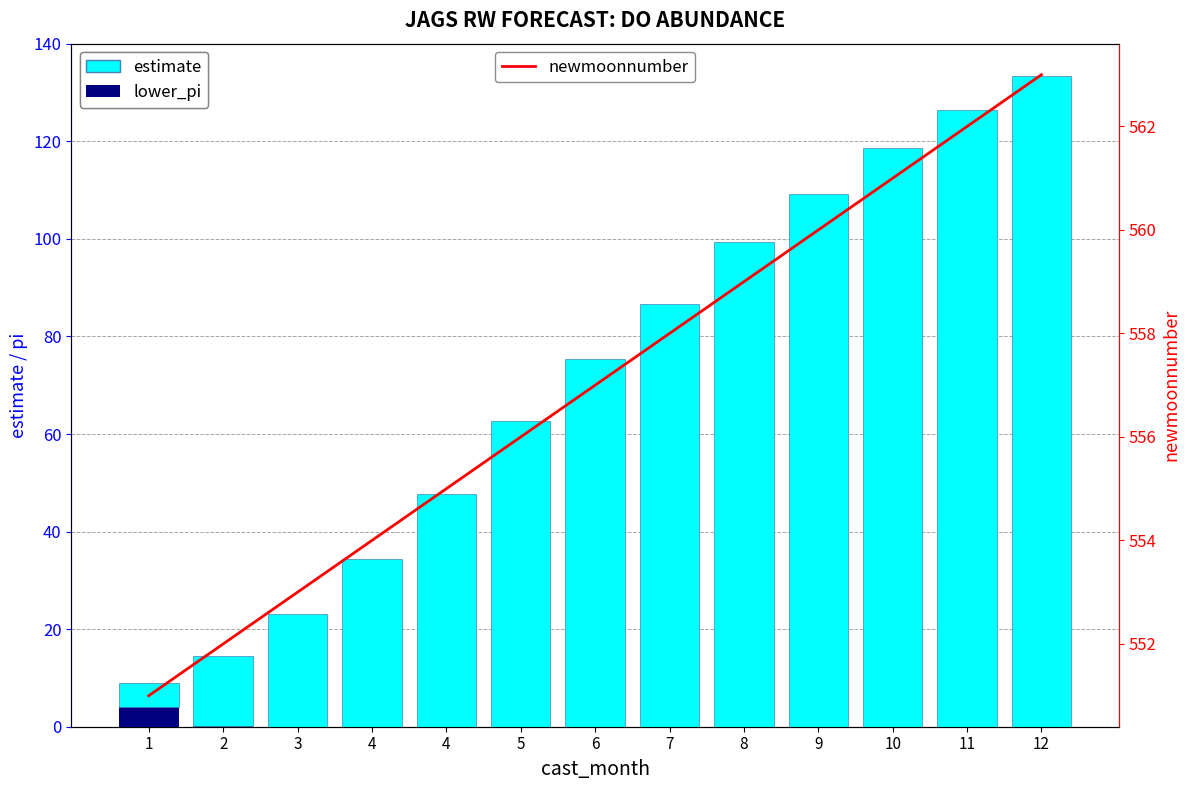

What is the maximum value shown in the chart?

563.0